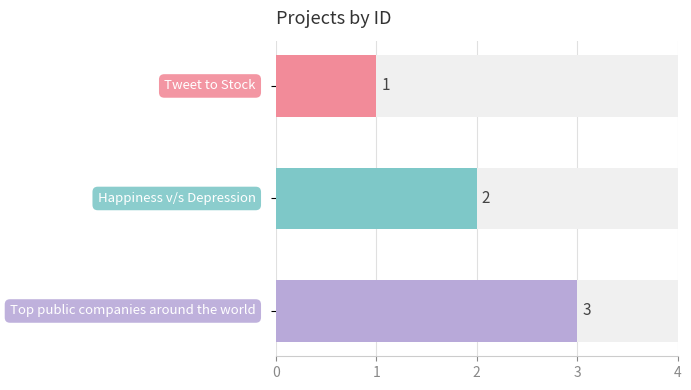

What is the average value?

2